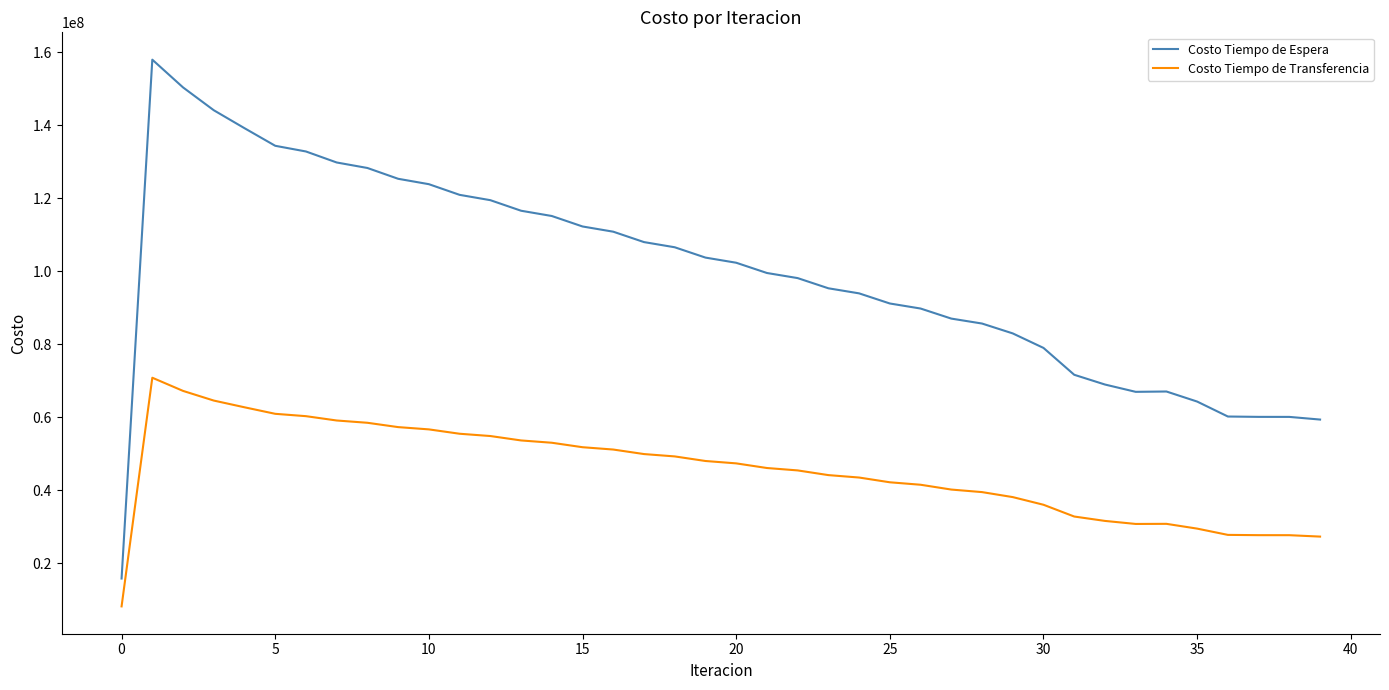

True or false: Costo Tiempo de Espera and Costo Tiempo de Transferencia intersect in this chart.

False